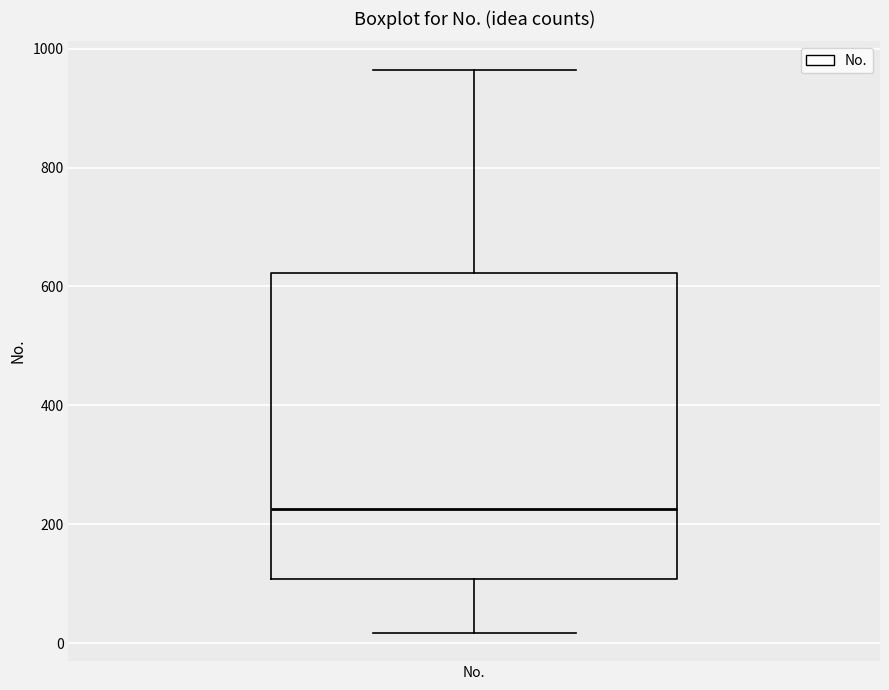

Where does the median line of the box for No. sit on the y-axis? The values are not printed on the chart, so give them approximately, as read against the axis.

220